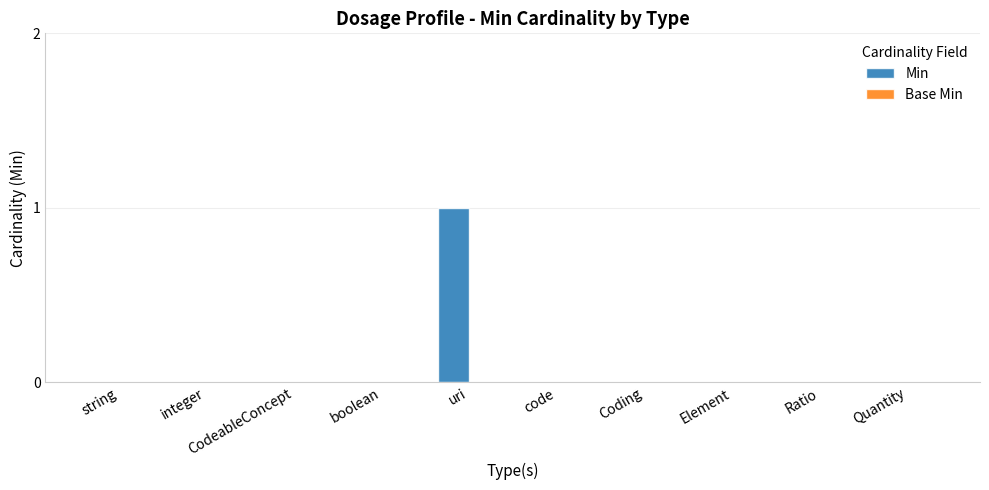

What is the change in value from string to uri?

+1